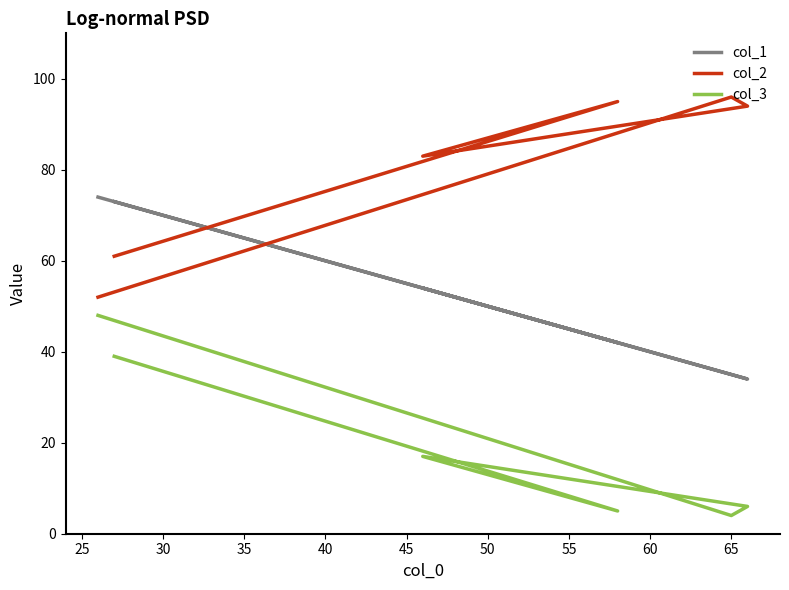

True or false: col_3 has a value of 63 at 20.

False